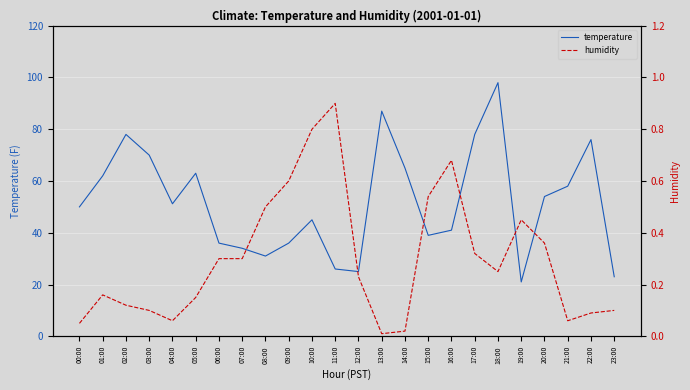

In temperature, how many points are higher than both neighbors (excluding endpoints)?

6